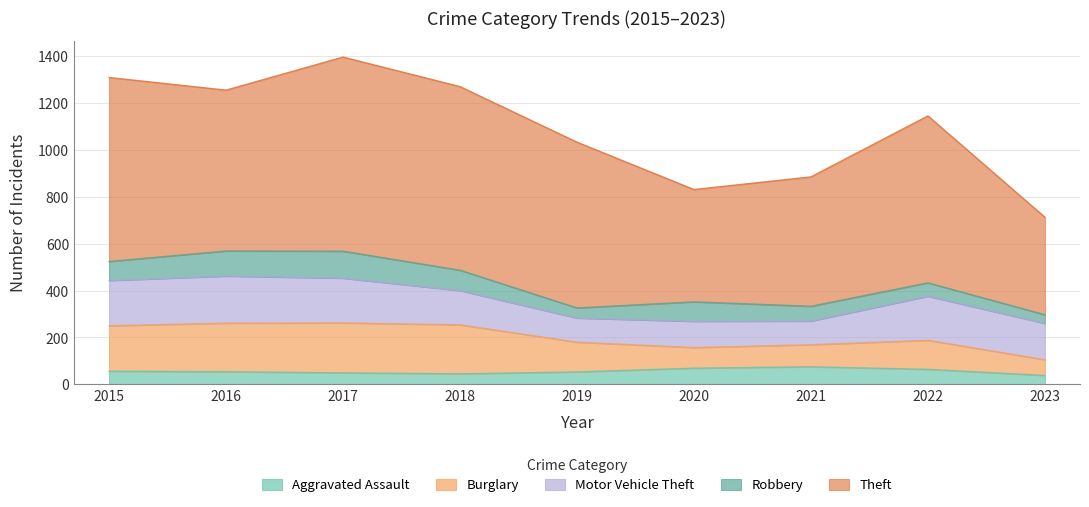

Reading left to right, extract all data points from this chart.

Aggravated Assault: 2015=56	2016=54	2017=49	2018=45	2019=53	2020=69	2021=75	2022=64	2023=38
Burglary: 2015=194	2016=207	2017=213	2018=209	2019=127	2020=88	2021=94	2022=124	2023=67
Motor Vehicle Theft: 2015=193	2016=201	2017=191	2018=146	2019=103	2020=112	2021=101	2022=188	2023=155
Robbery: 2015=81	2016=107	2017=115	2018=87	2019=43	2020=83	2021=63	2022=57	2023=37
Theft: 2015=785	2016=686	2017=828	2018=783	2019=707	2020=479	2021=552	2022=712	2023=416